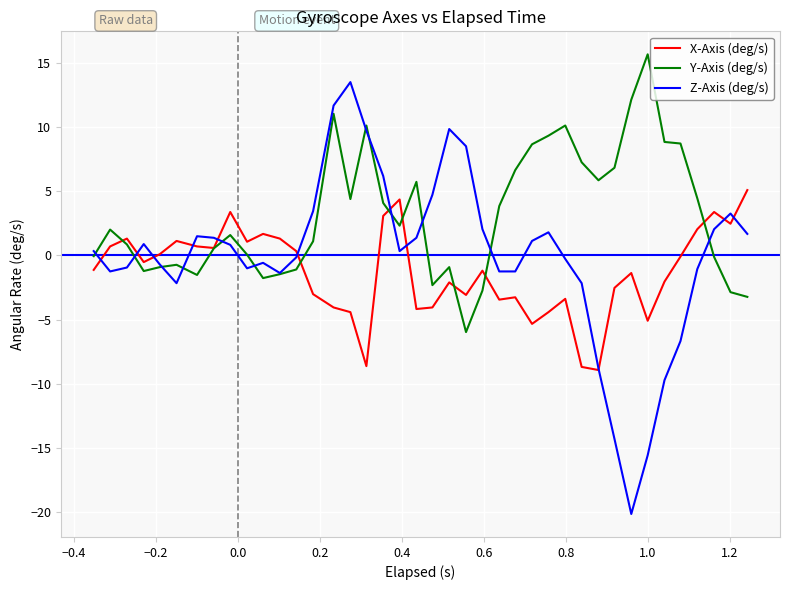

Which series has the largest total across all categories?

Y-Axis (deg/s)